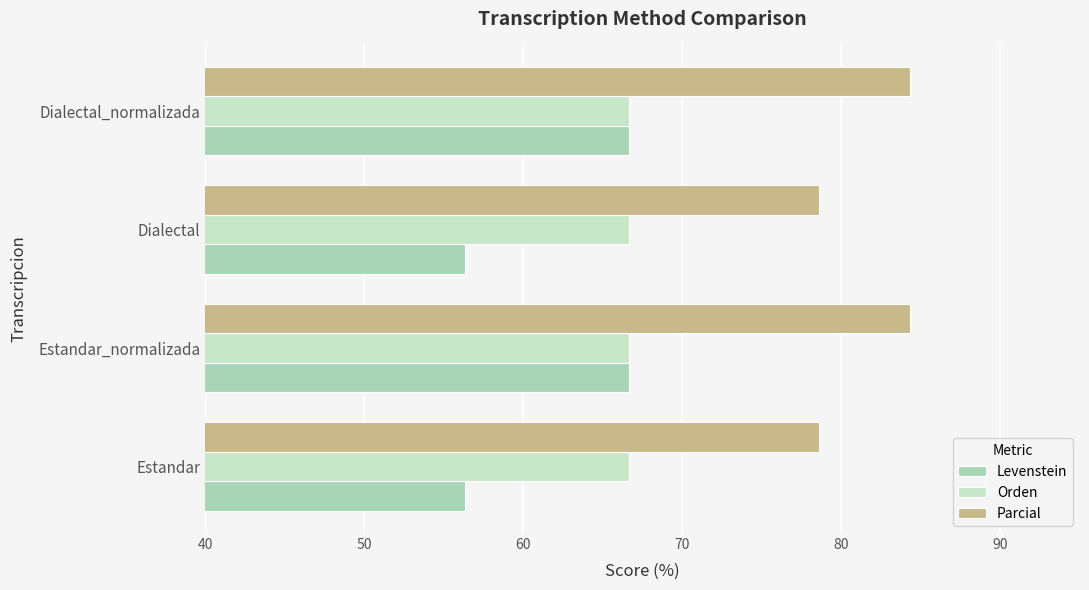

Rank the series by their average value, from lowest to highest.

Levenstein, Orden, Parcial